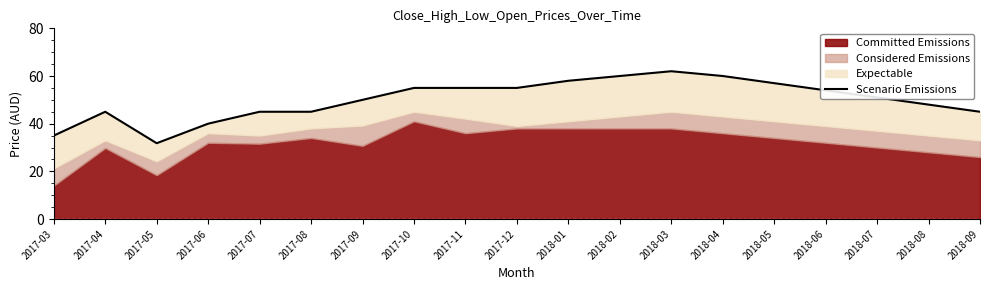

What is the label of the 8th point from the left?

2017-10